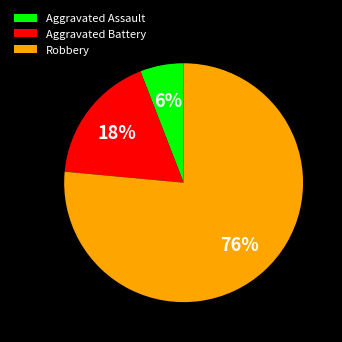

Is it true that Aggravated Assault is 17% of the pie?

False